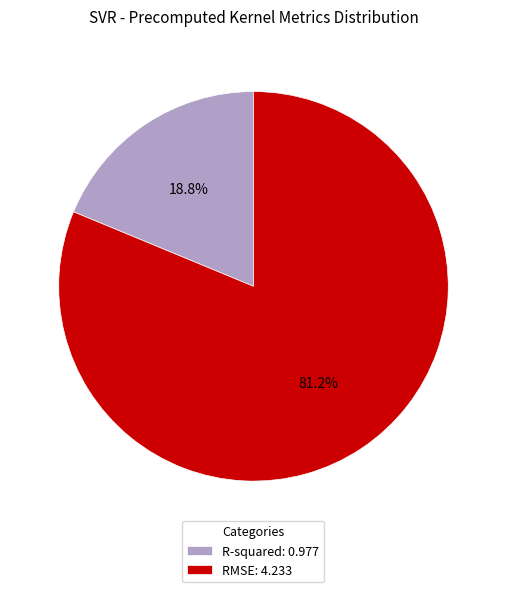

What portion of the pie excludes RMSE?

18.8%